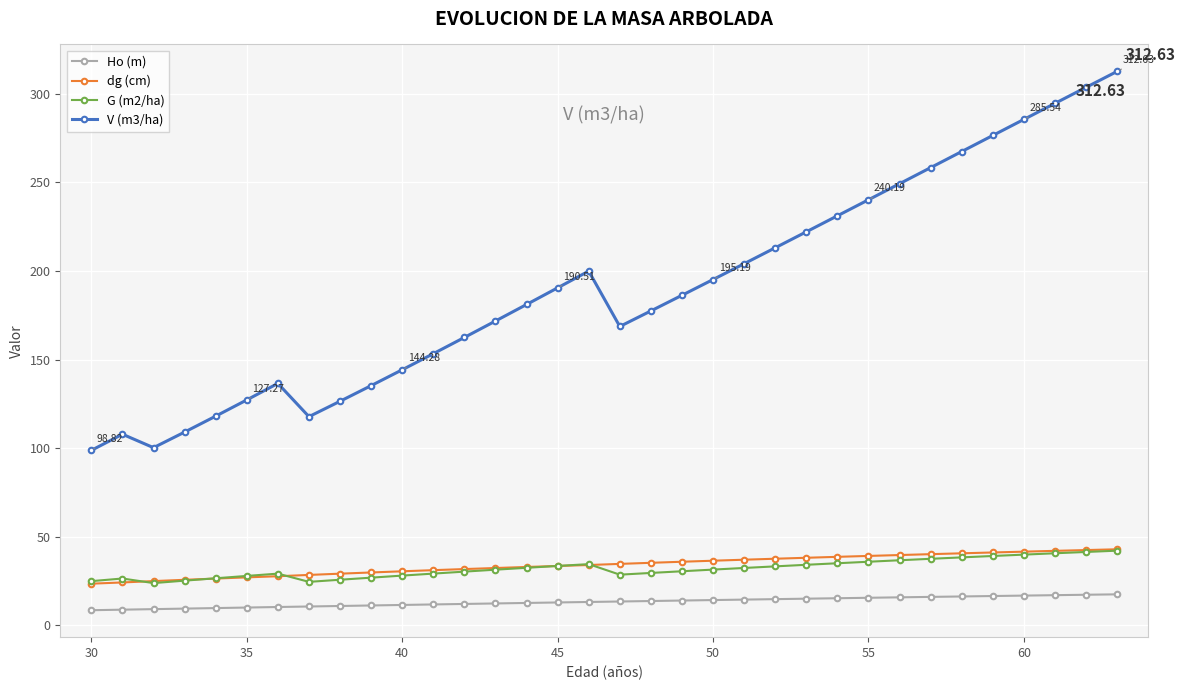

True or false: V (m3/ha) and Ho (m) intersect in this chart.

False